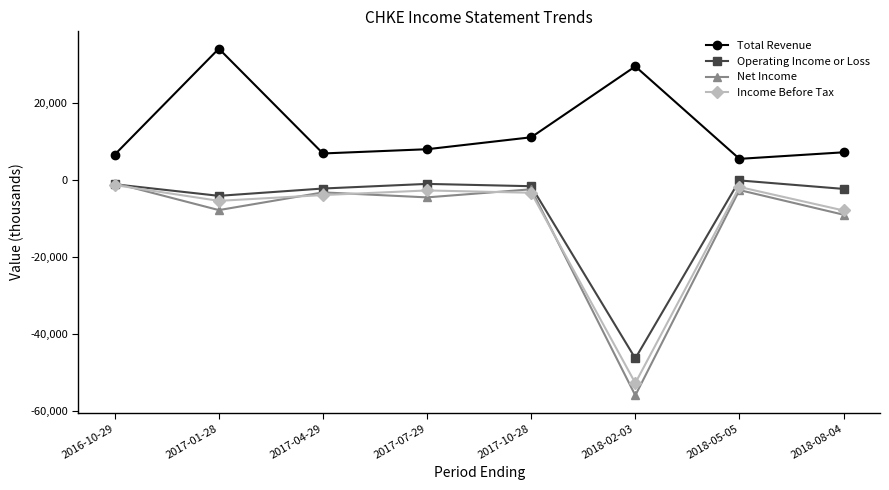

Is it true that Income Before Tax equals -3400 at 2017-10-28?

True